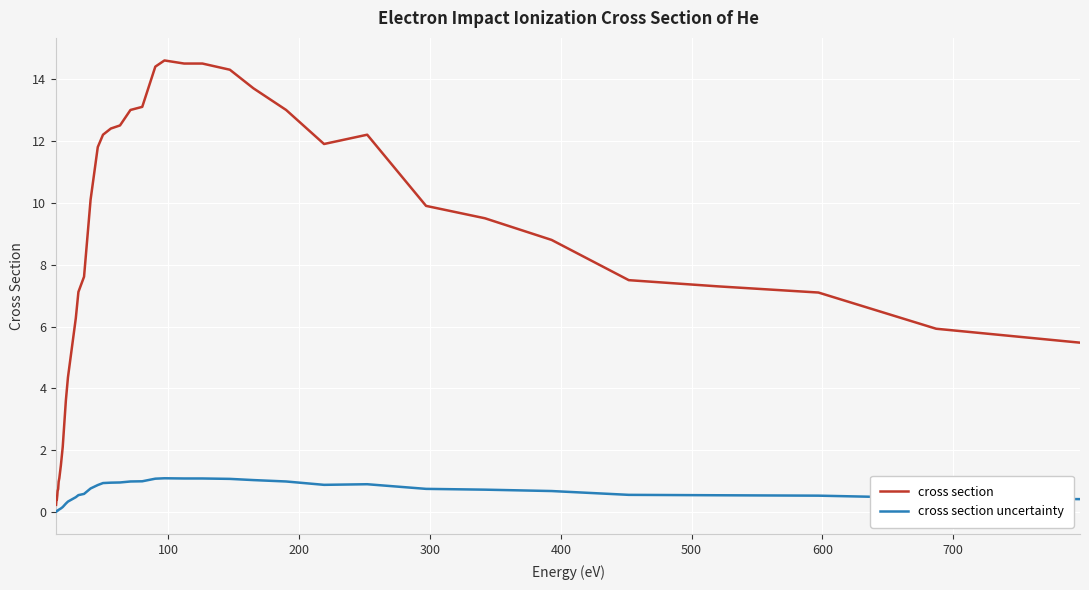

What is the difference between the second highest and second lowest values in the cross section uncertainty series?

1.1